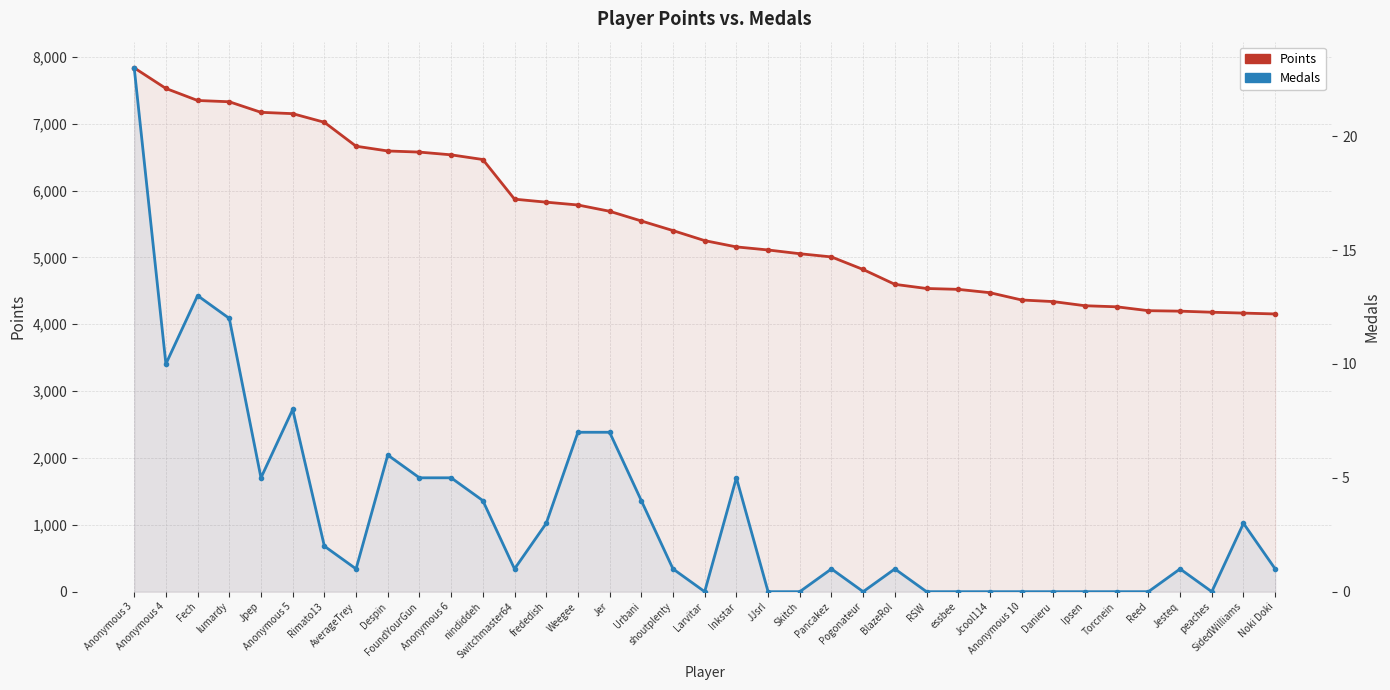

What is the spread (max minus min) of values at Skitch?

5055